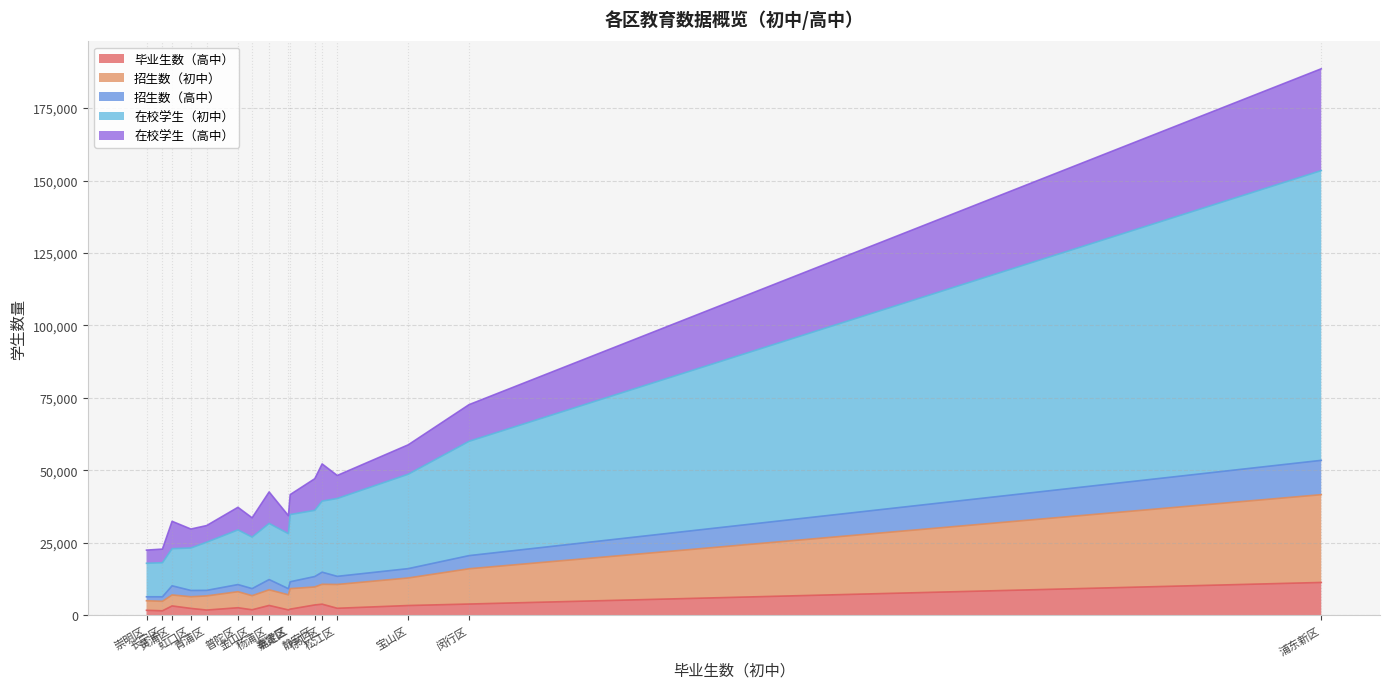

What is the maximum value for 毕业生数（高中）?

11350